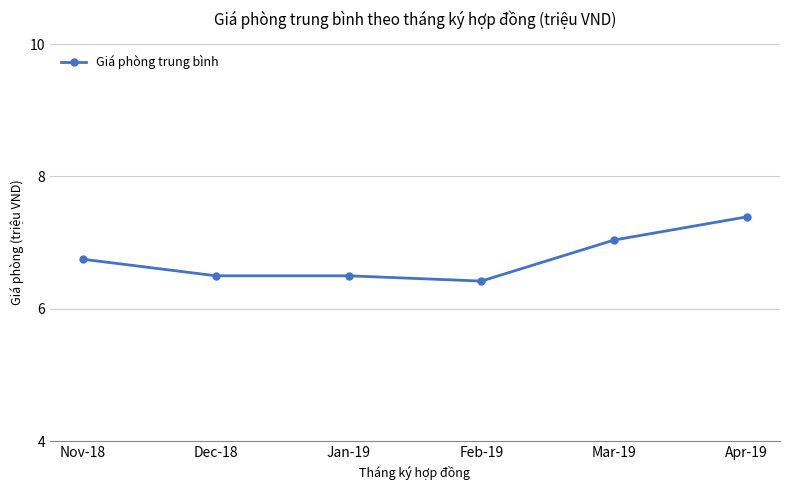

At which category does the chart reach its peak across all series?

Apr-19